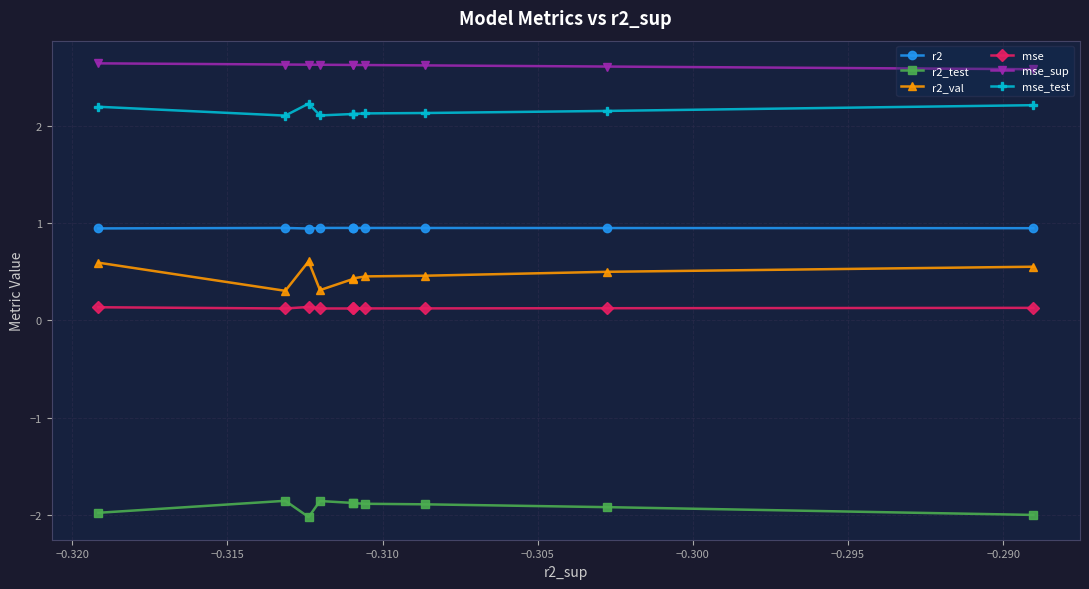

How many r2 values are between 0 and 1?

10